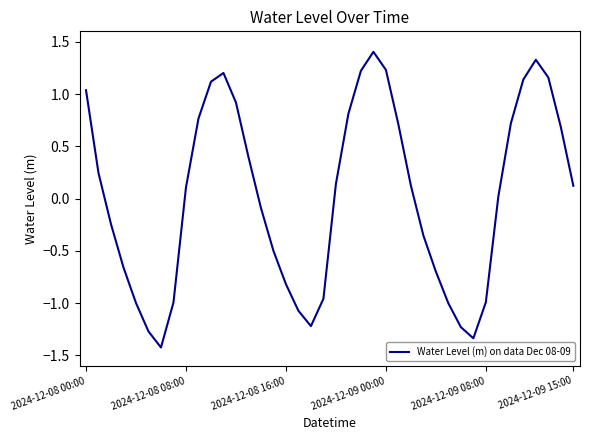

How many lines are shown in the chart?

1